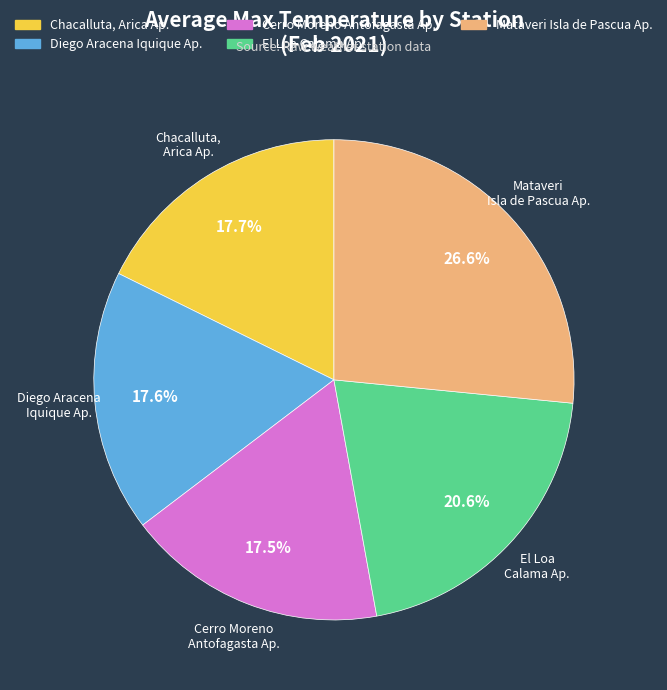

What portion of the pie excludes Diego Aracena Iquique Ap.?

82.4%